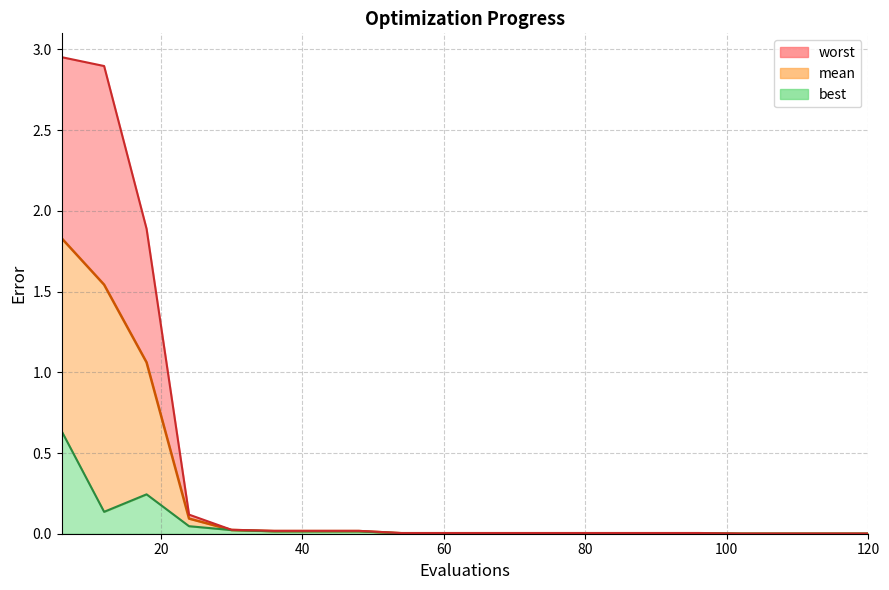

What is the average value of the mean_line series?

0.2